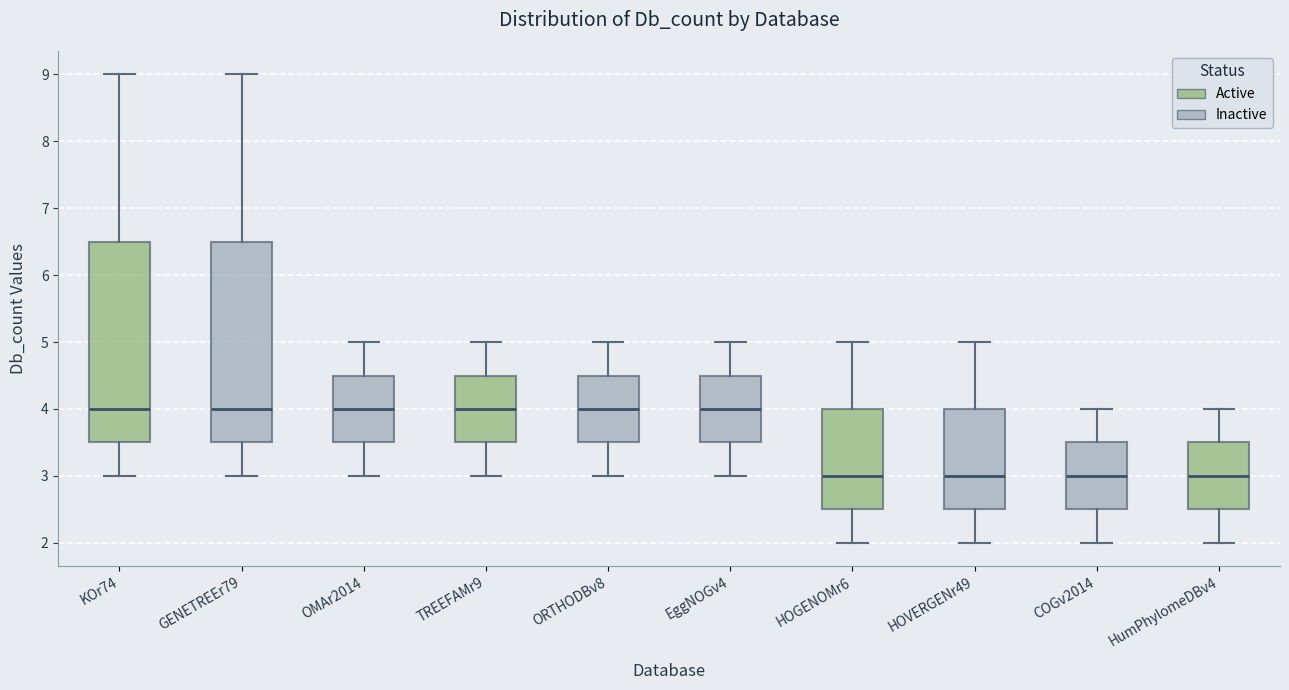

Where is the upper edge of the box for HumPhylomeDBv4 on the y-axis? The values are not printed on the chart, so give them approximately, as read against the axis.

3.5